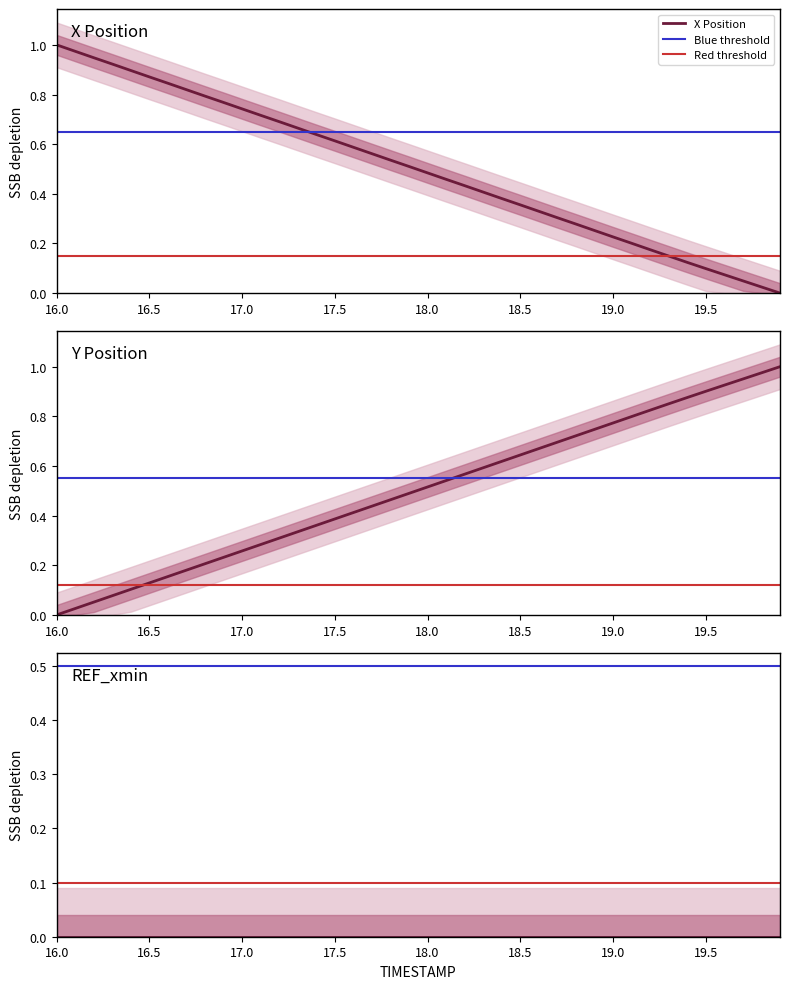

What is the spread (max minus min) of values at 16.7?

0.6